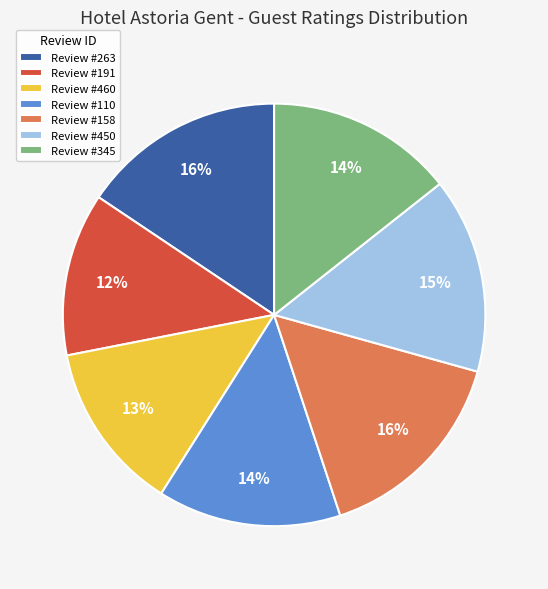

What is the ratio of the value at Review #158 to the value at Review #345?

1.1